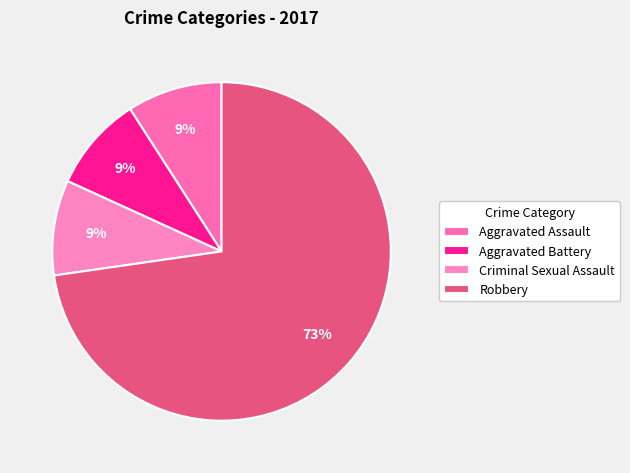

To the nearest percent, what portion does Robbery represent?

73%